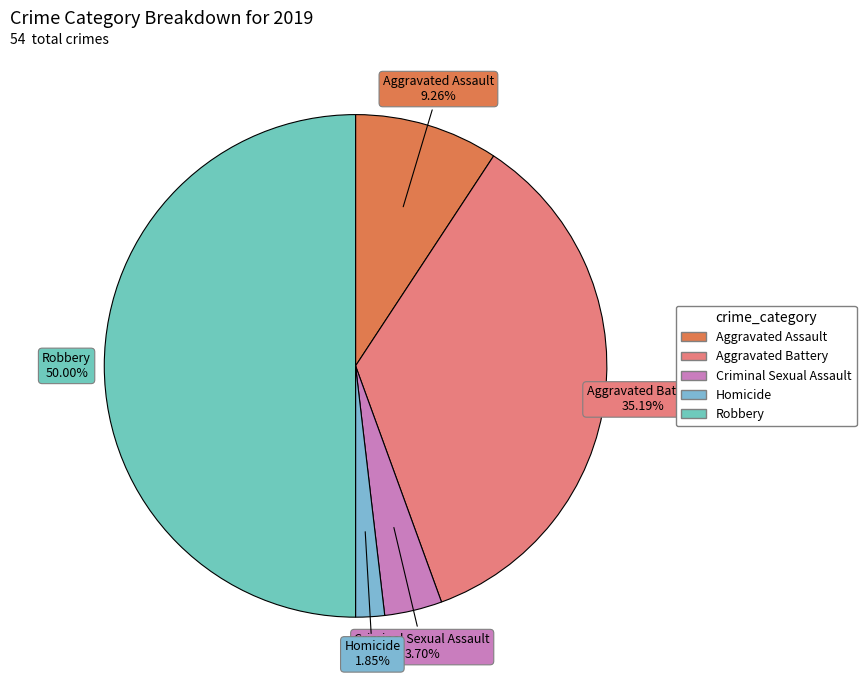

Which slice is the largest?

Robbery